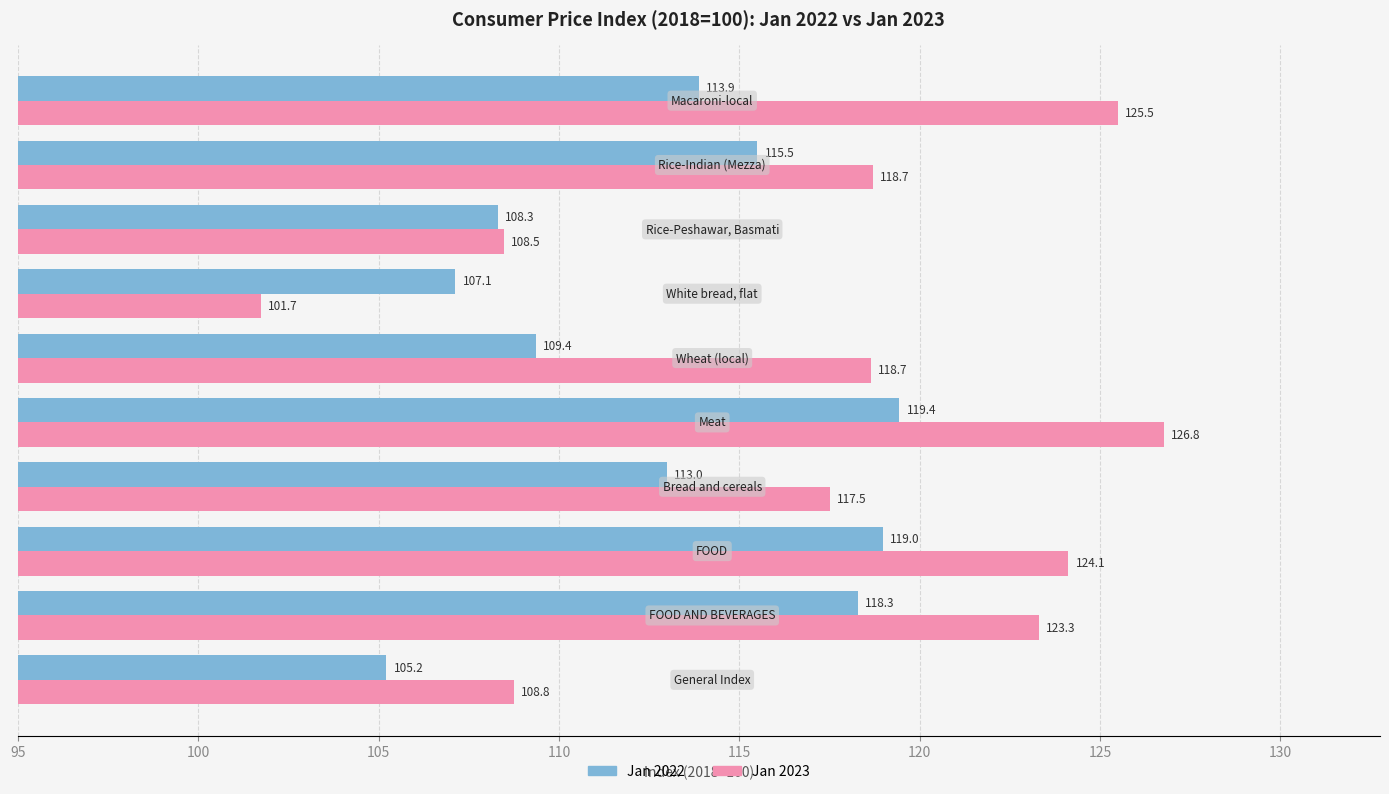

What are all the series names shown in the legend?

Jan 2022, Jan 2023